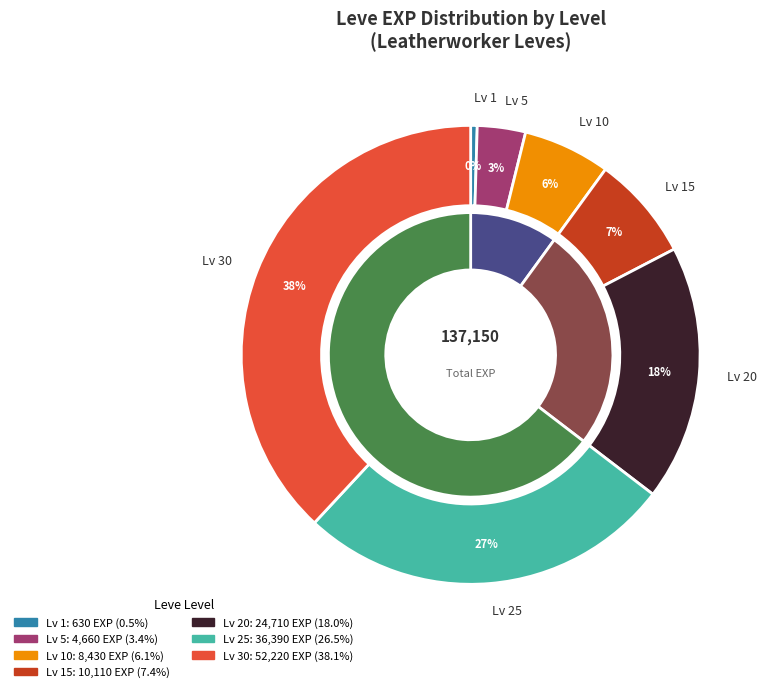

True or false: 1 accounts for 1% of the total.

False